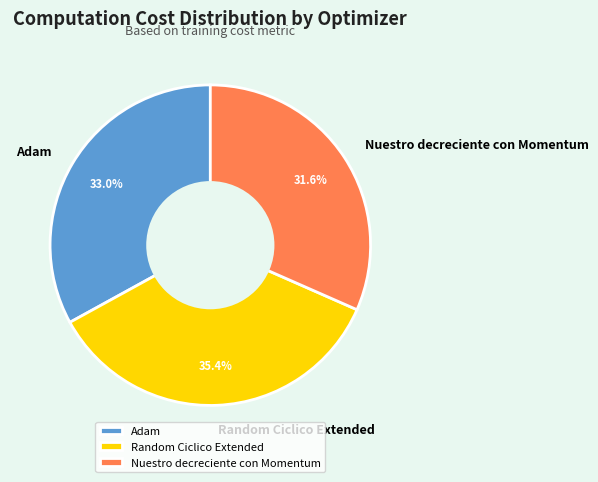

Which slice is the smallest?

Nuestro decreciente con Momentum